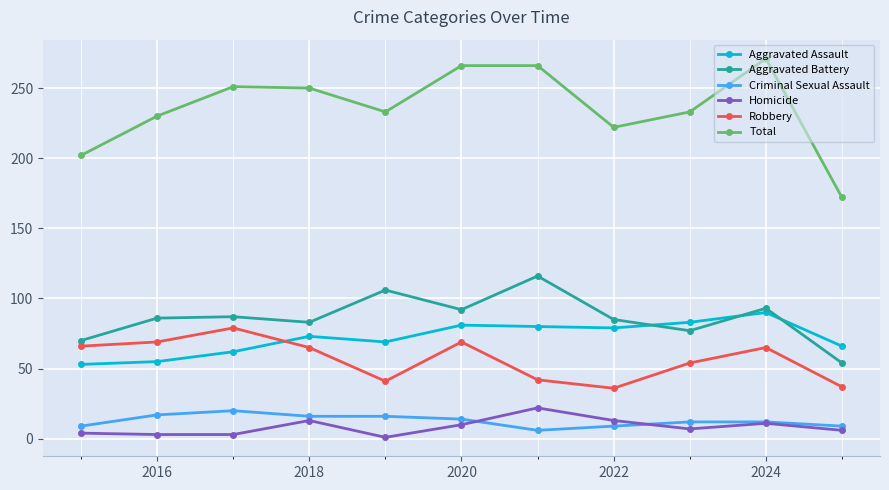

How many interior local peaks does the Robbery series have?

3